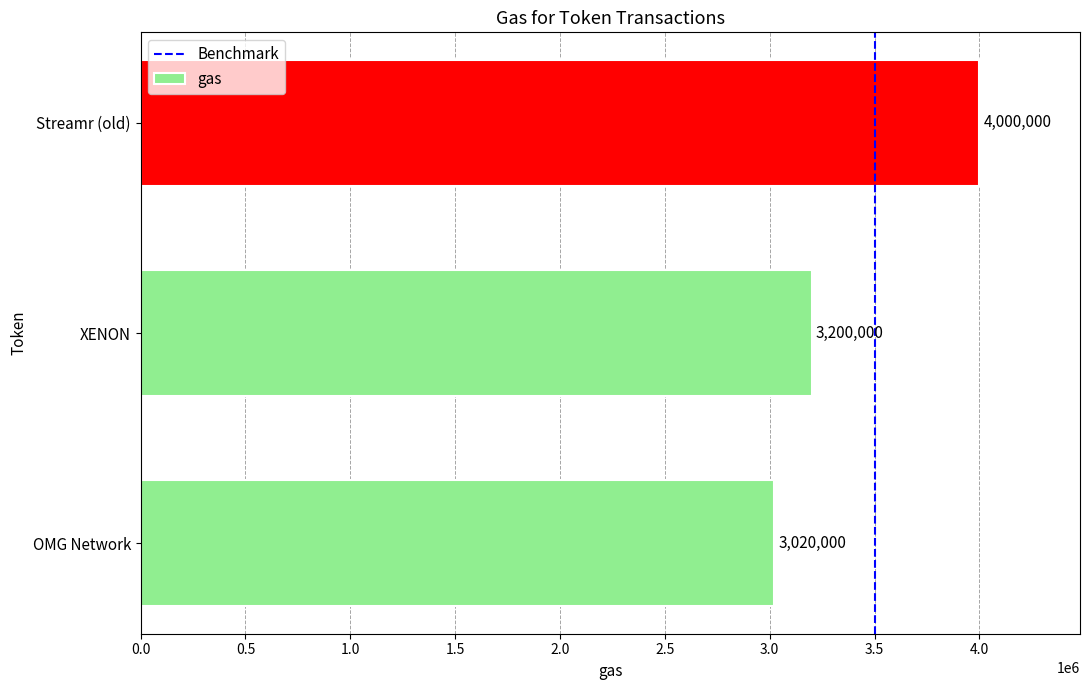

Count the number of data series in this chart.

1